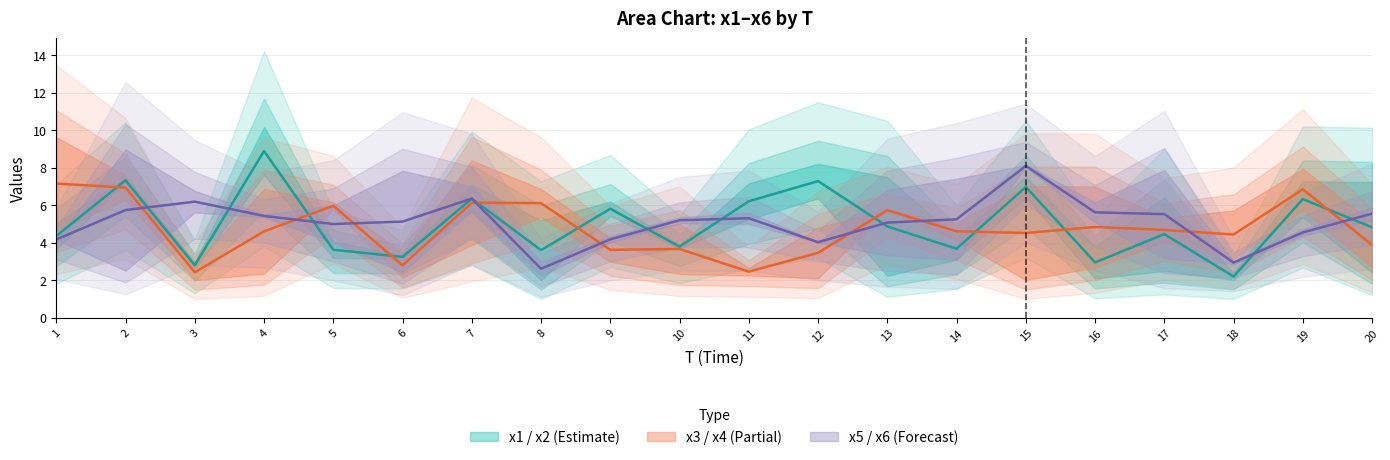

At which label is x1 closest to 6?

7